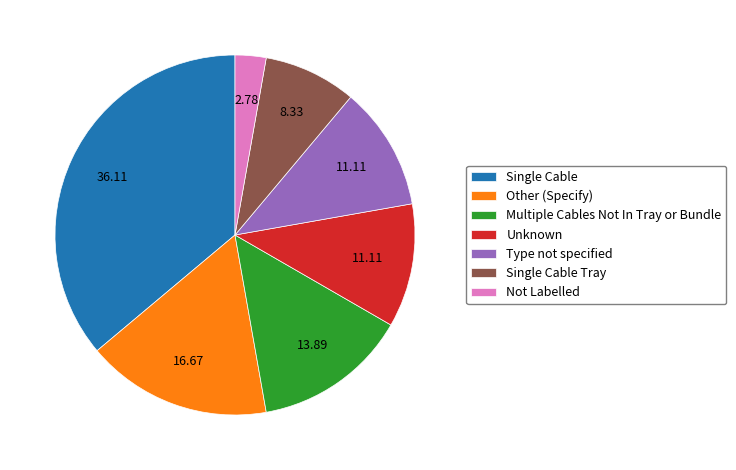

Approximately how many times larger is the value at Multiple Cables Not In Tray or Bundle compared to Single Cable Tray?

1.7